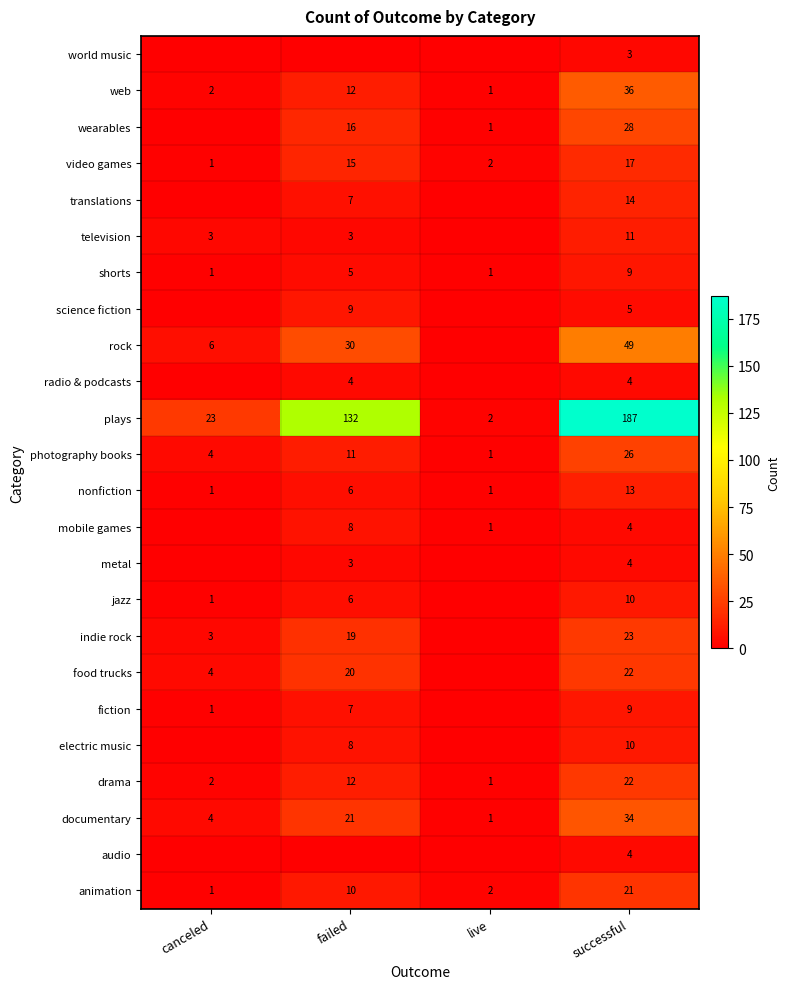

Between successful and canceled, which is larger?

successful